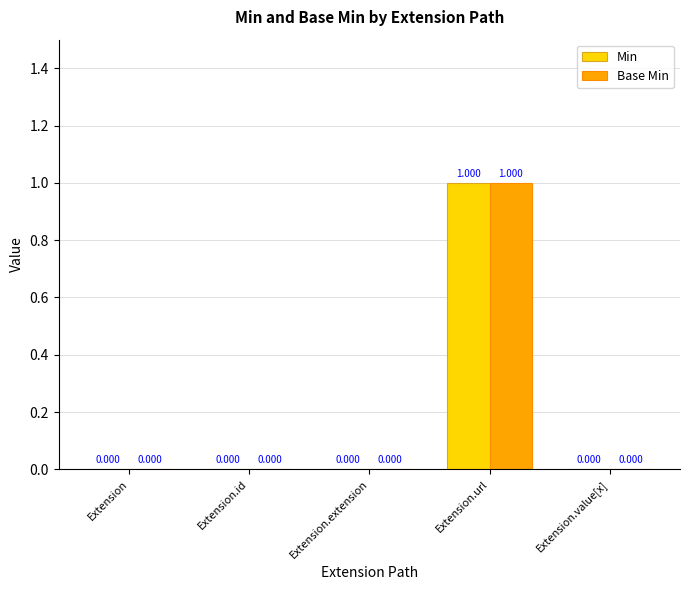

What is the sum of all Base Min values?

1